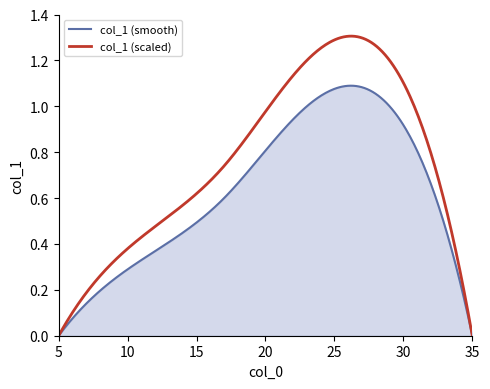

List the series in order of their peak value, highest first.

col_1 (scaled), col_1 (smooth)